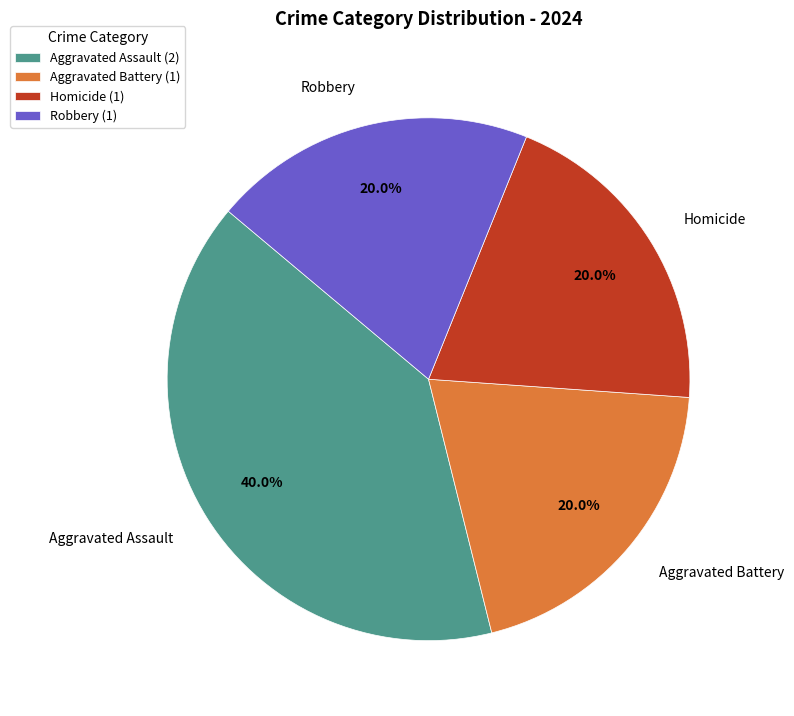

Count the number of slices in the pie.

4